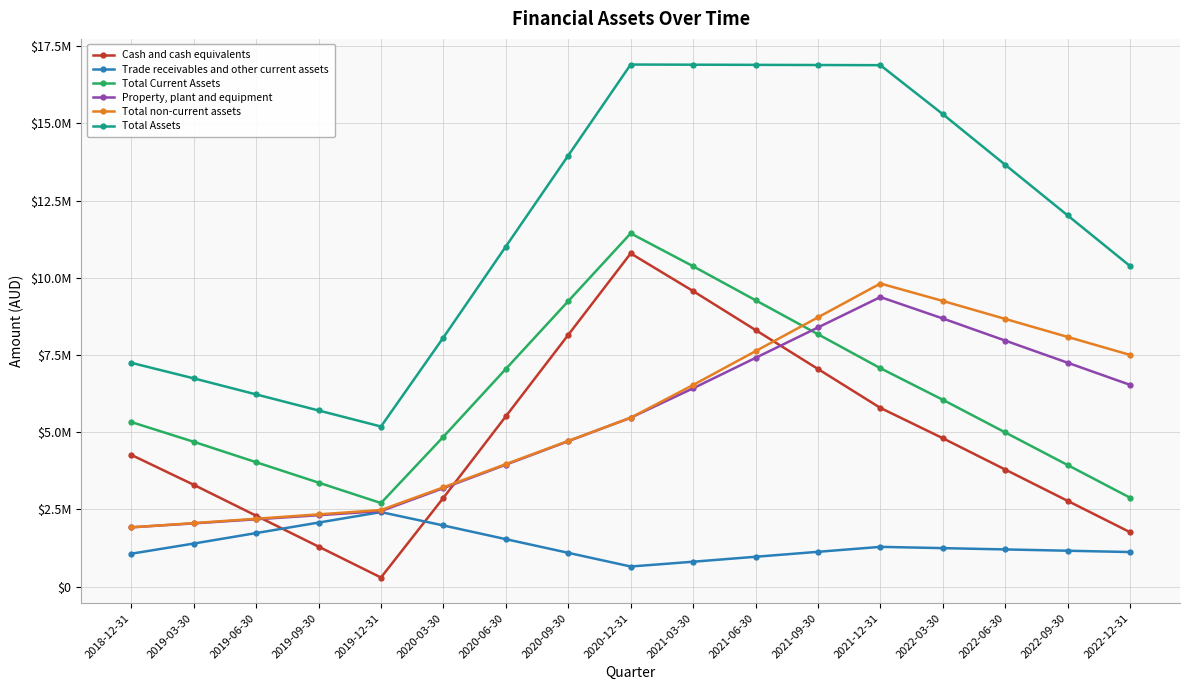

Rank the categories by Property, plant and equipment value from highest to lowest.

2021-12-31, 2022-03-30, 2021-09-30, 2022-06-30, 2021-06-30, 2022-09-30, 2022-12-31, 2021-03-30, 2020-12-31, 2020-09-30, 2020-06-30, 2020-03-30, 2019-12-31, 2019-09-30, 2019-06-30, 2019-03-30, 2018-12-31